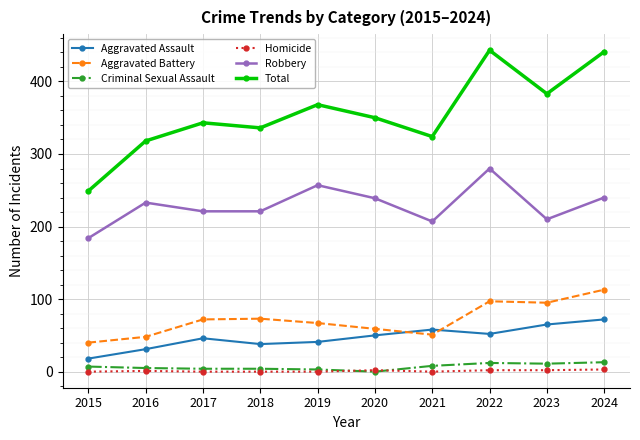

Is it true that Robbery equals 360 at 2017?

False